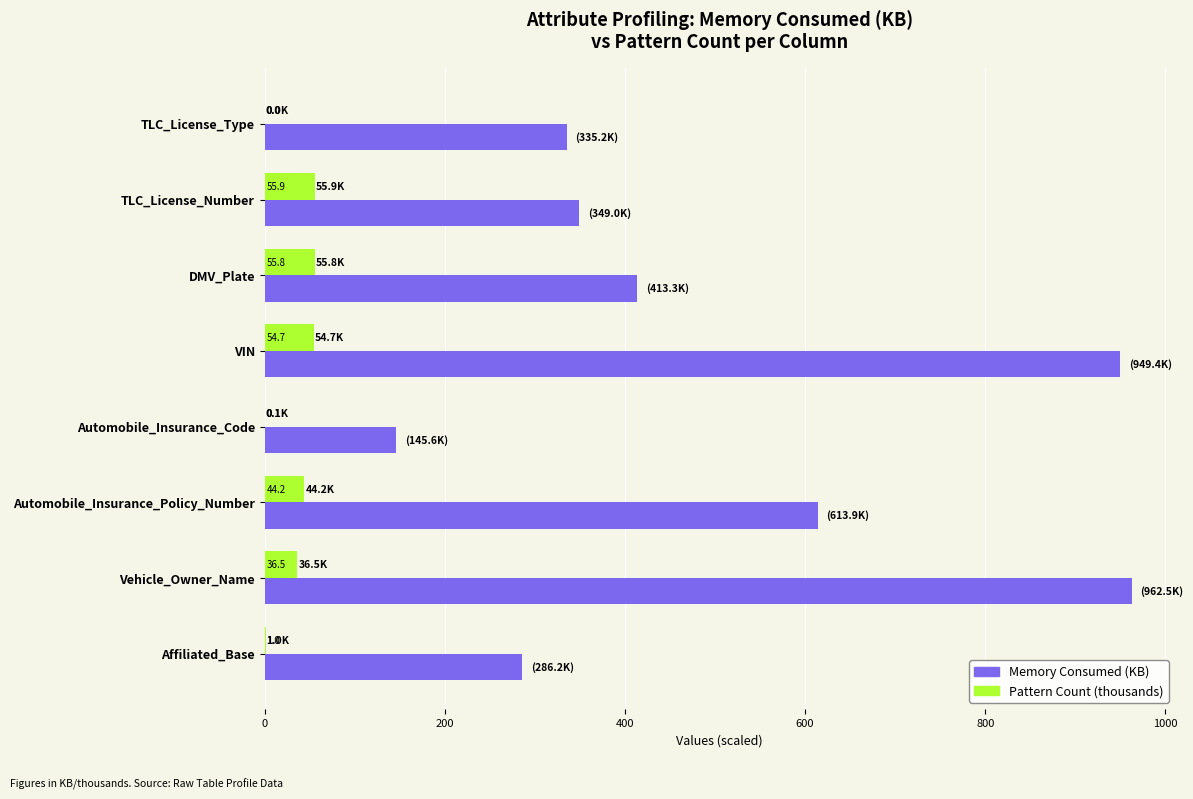

What is the highest value of the Pattern Count (thousands) series?

55.9